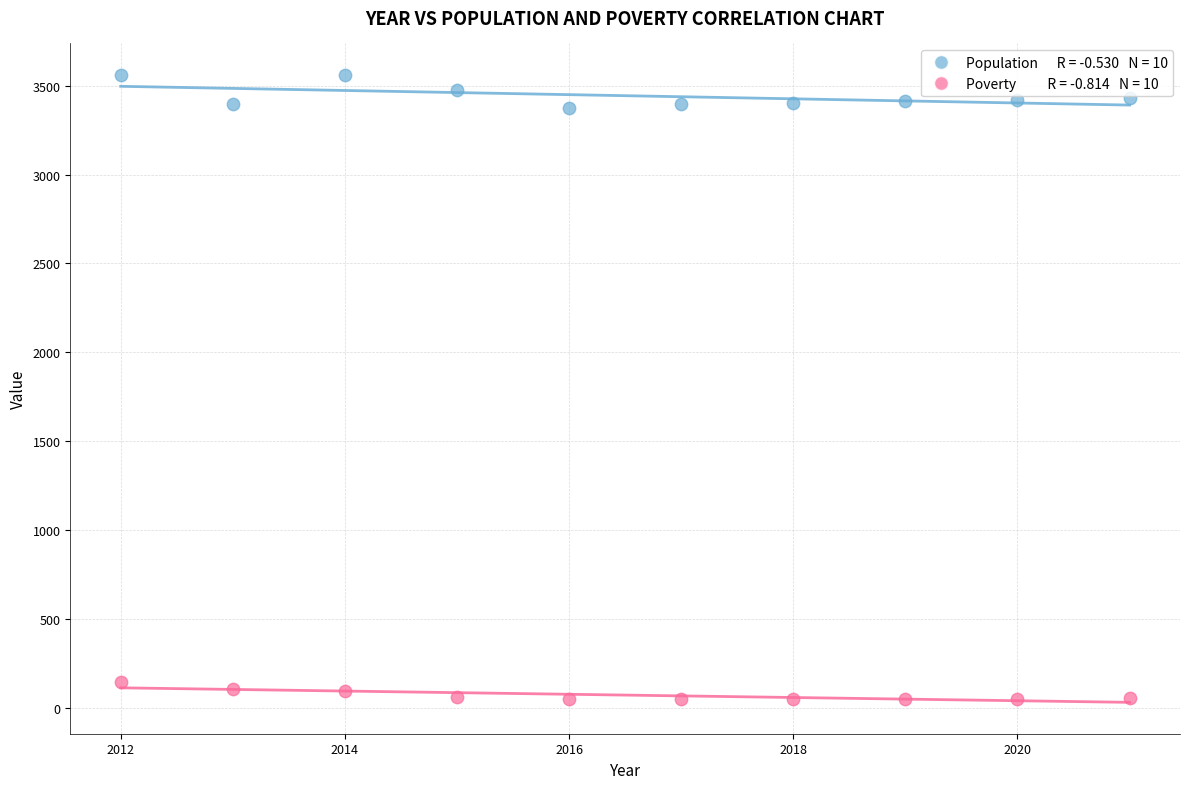

Across all data points, what is the range of X values (max minus min)?

9